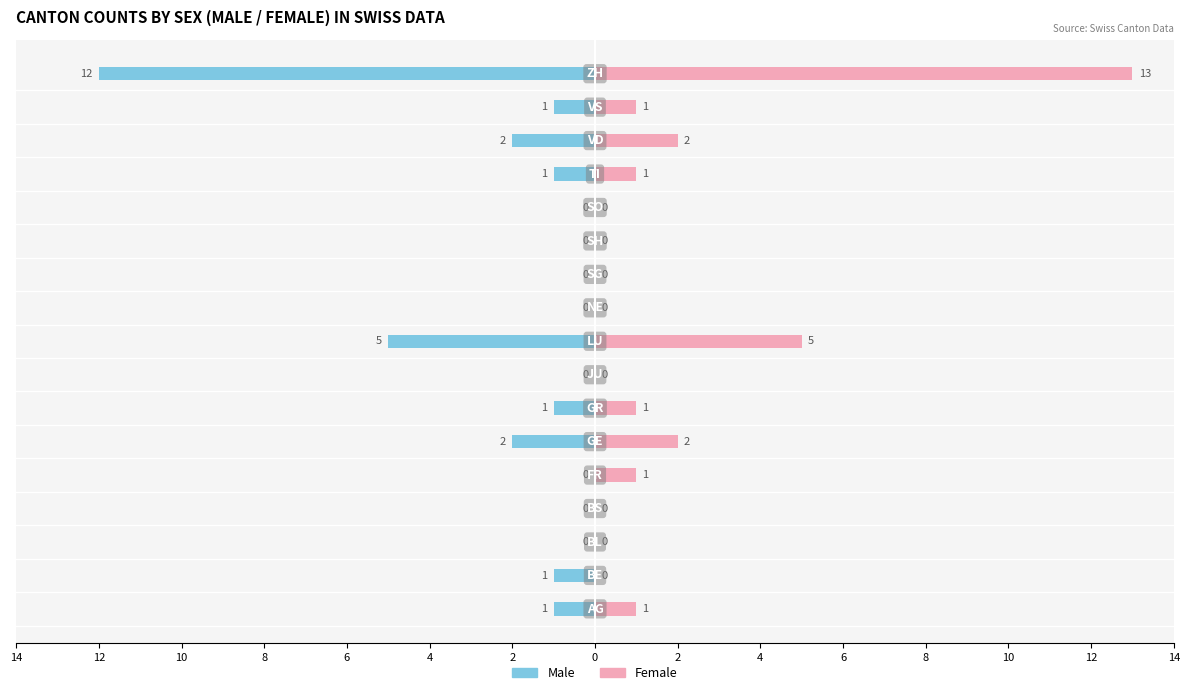

How many bars are there in total?

34